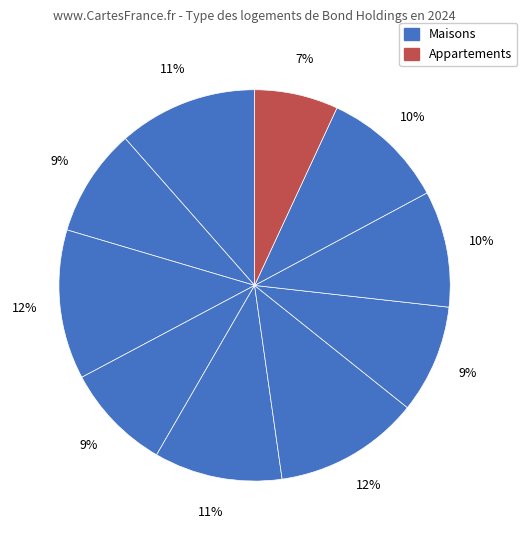

How many segments does this pie chart have?

10